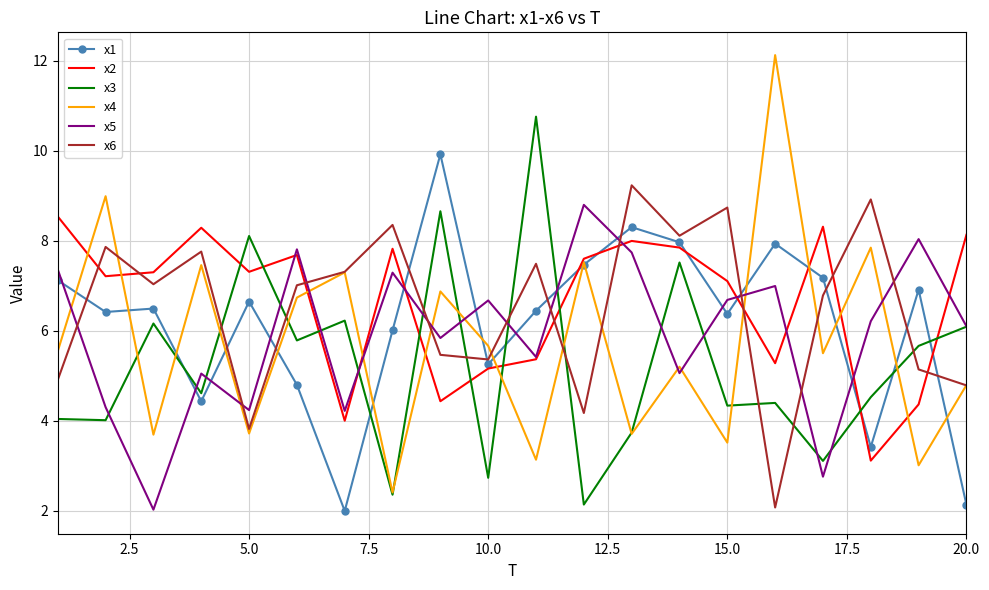

Which series has the widest spread of values?

x4